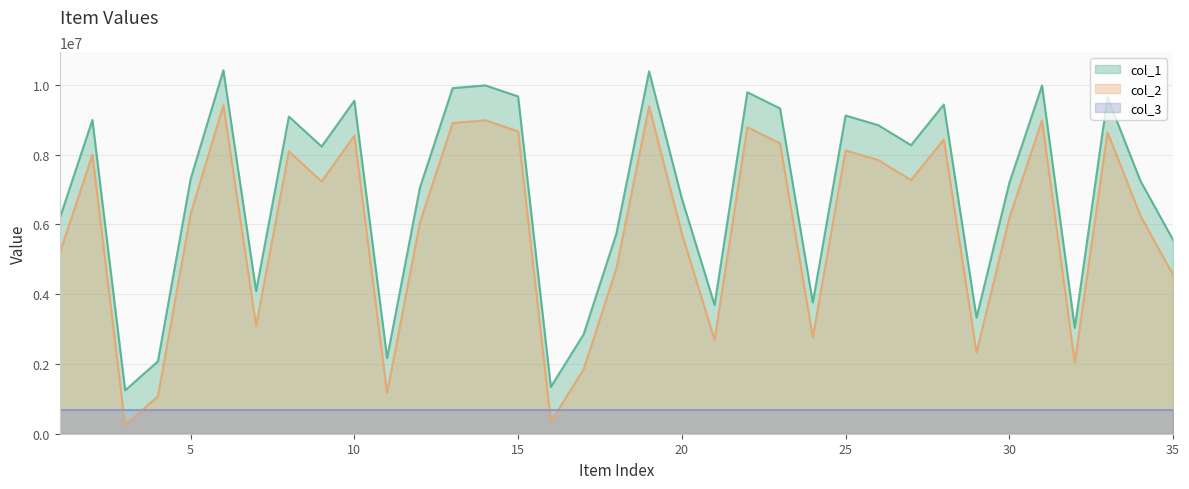

Which category has the highest value in the col_2 series?

6